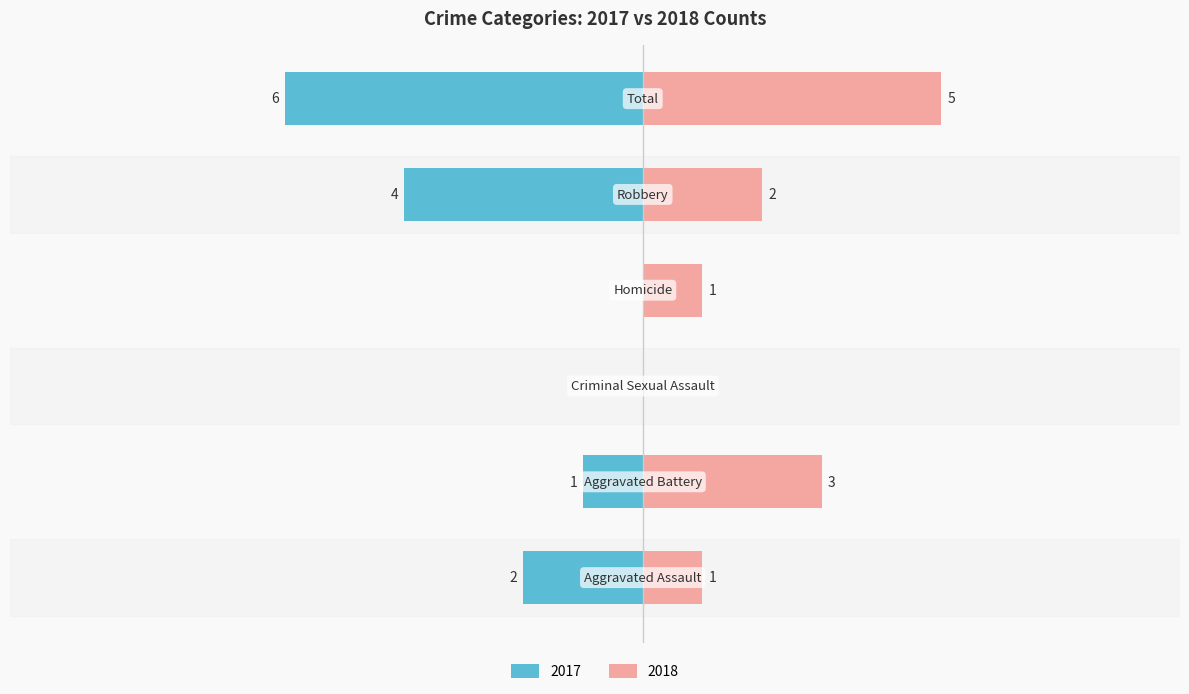

At which label is Left (count) closest to -3?

Aggravated Assault